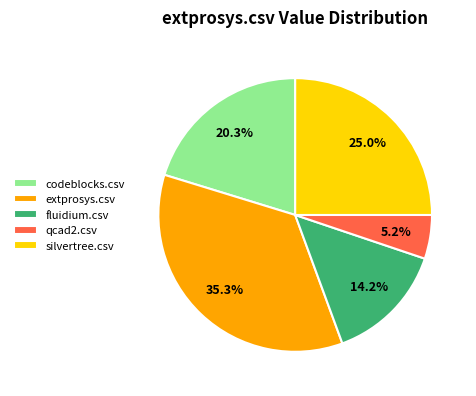

To the nearest percent, what is the combined percentage of extprosys.csv and codeblocks.csv?

56%